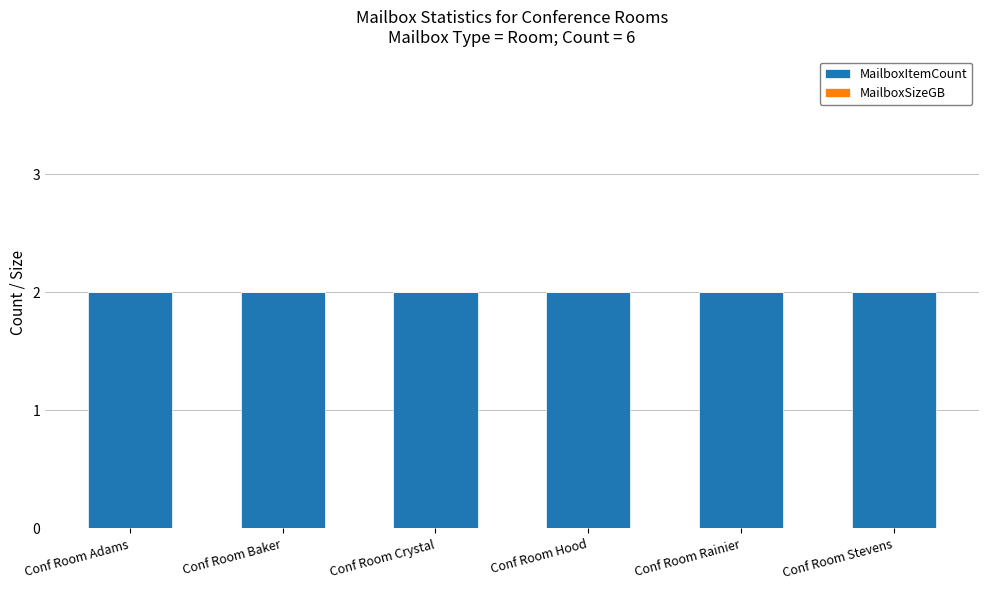

What is the minimum value for MailboxItemCount?

2